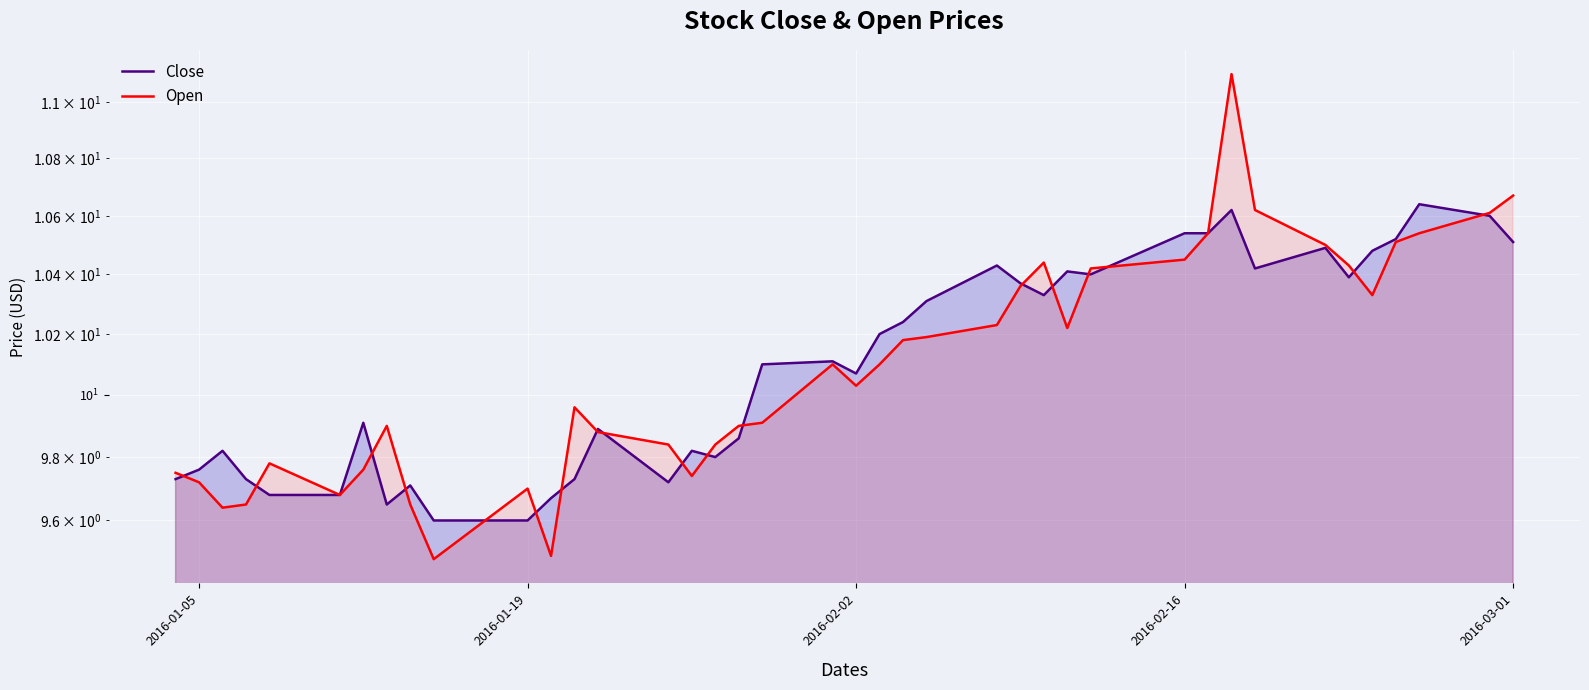

List the series in order of their peak value, highest first.

Open, Close